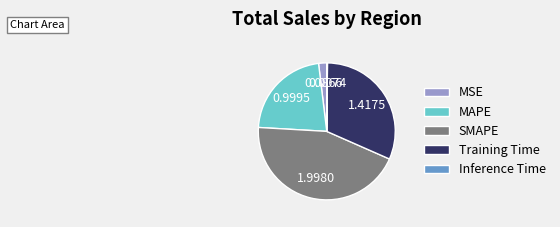

Is the sum of MSE and MAPE greater than half?

No